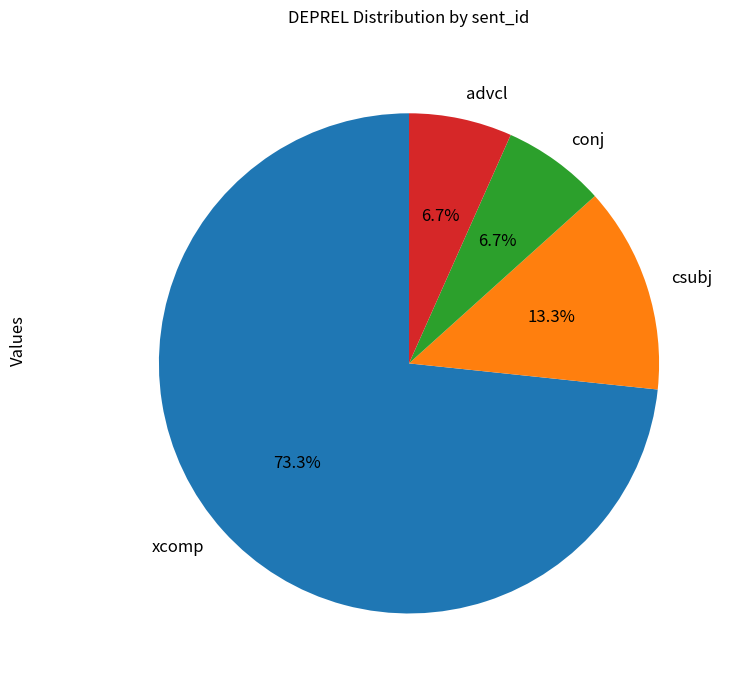

Combined, do advcl and xcomp account for over 50%?

Yes